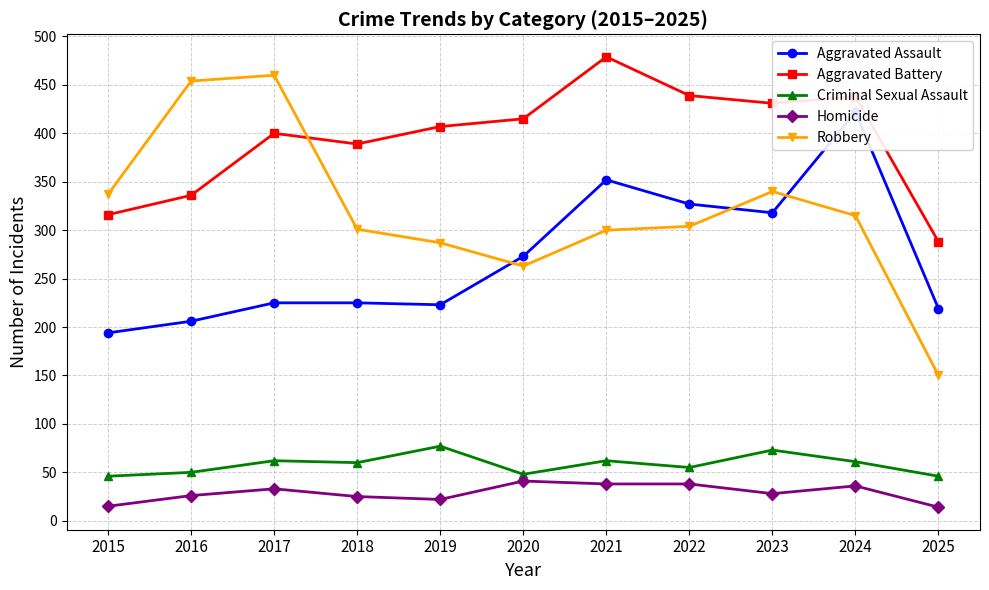

True or false: Aggravated Assault and Homicide intersect in this chart.

False